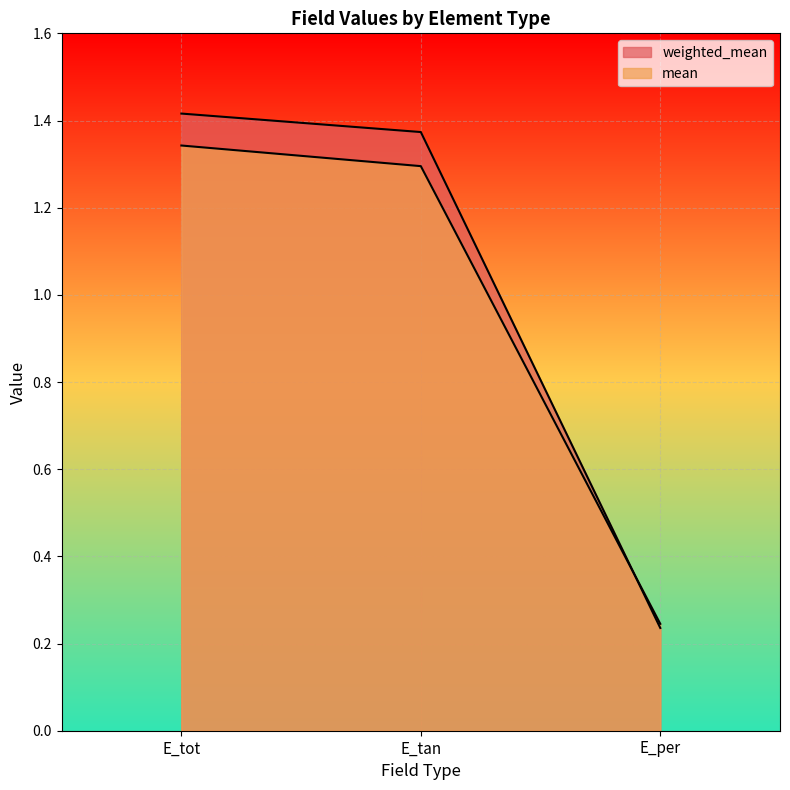

Reading right to left, transcribe all the data shown in this chart.

weighted_mean: E_per=0.2	E_tan=1.4	E_tot=1.4
mean: E_per=0.2	E_tan=1.3	E_tot=1.3